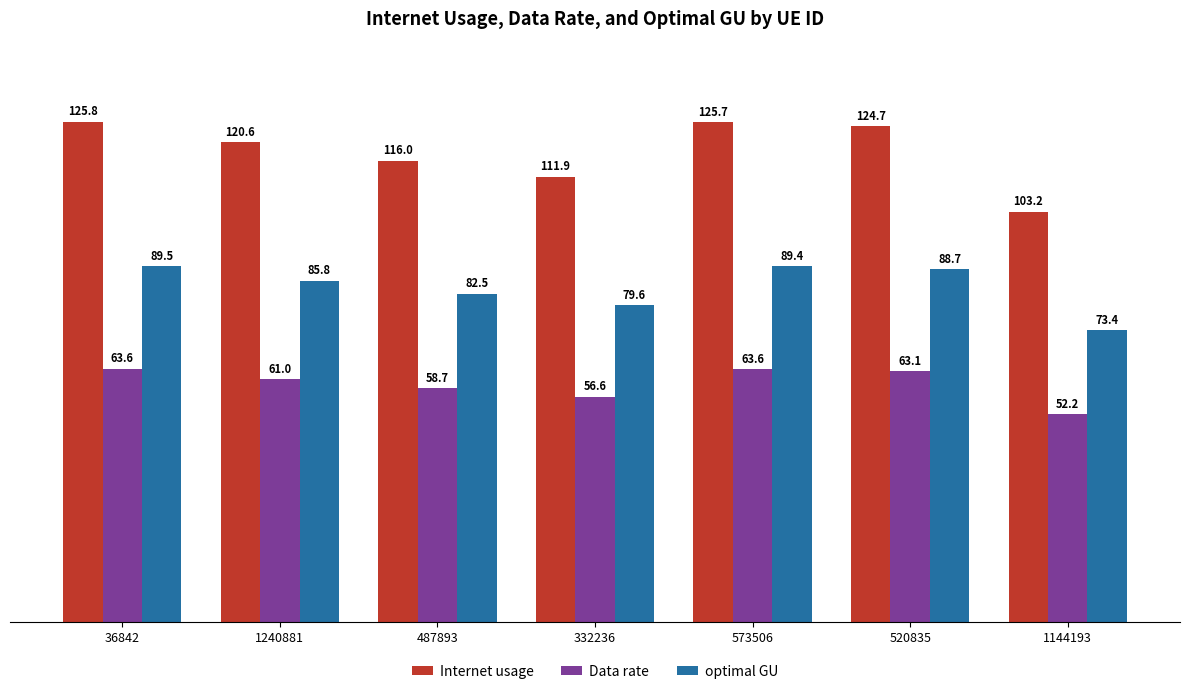

What is the value of the optimal GU bar at the 6th from the left?

88.7